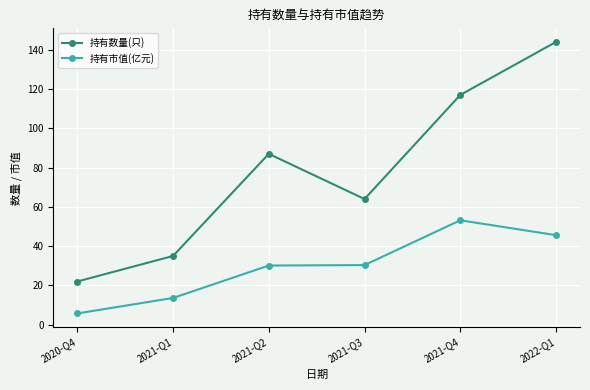

True or false: 持有数量(只) has more than 1 interior local peaks.

False